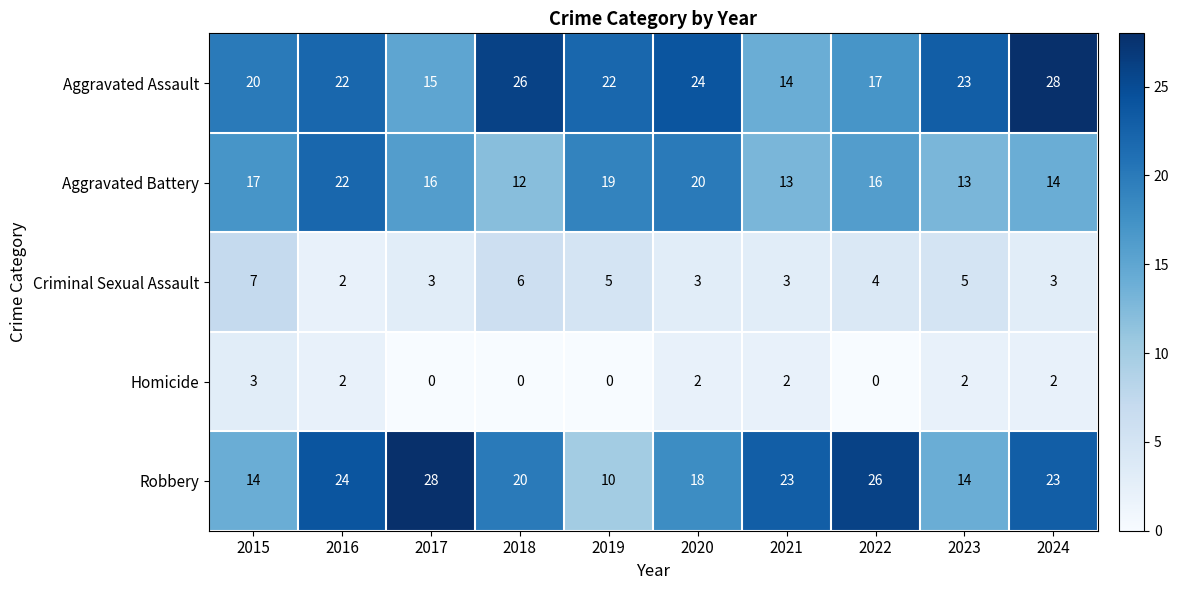

What is the sum of all Aggravated Assault values?

211